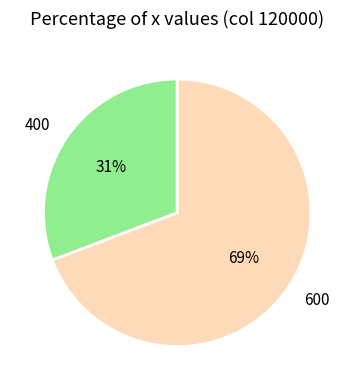

Does any single category account for the majority?

Yes